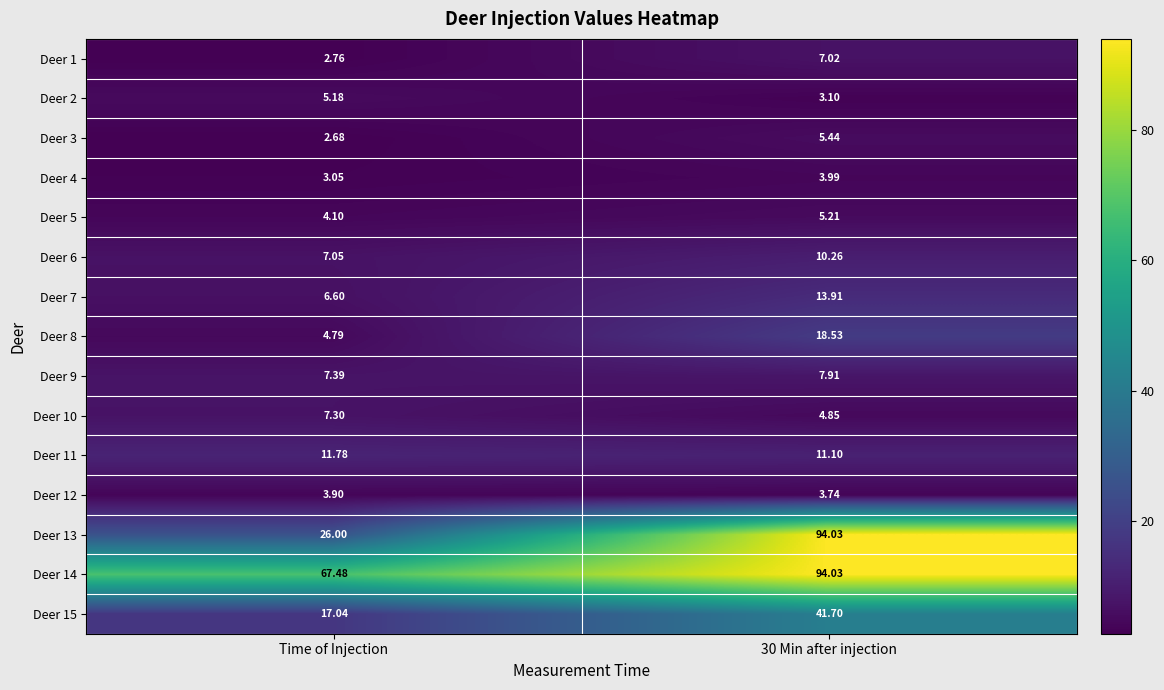

Which series has the largest total across all categories?

Deer 14